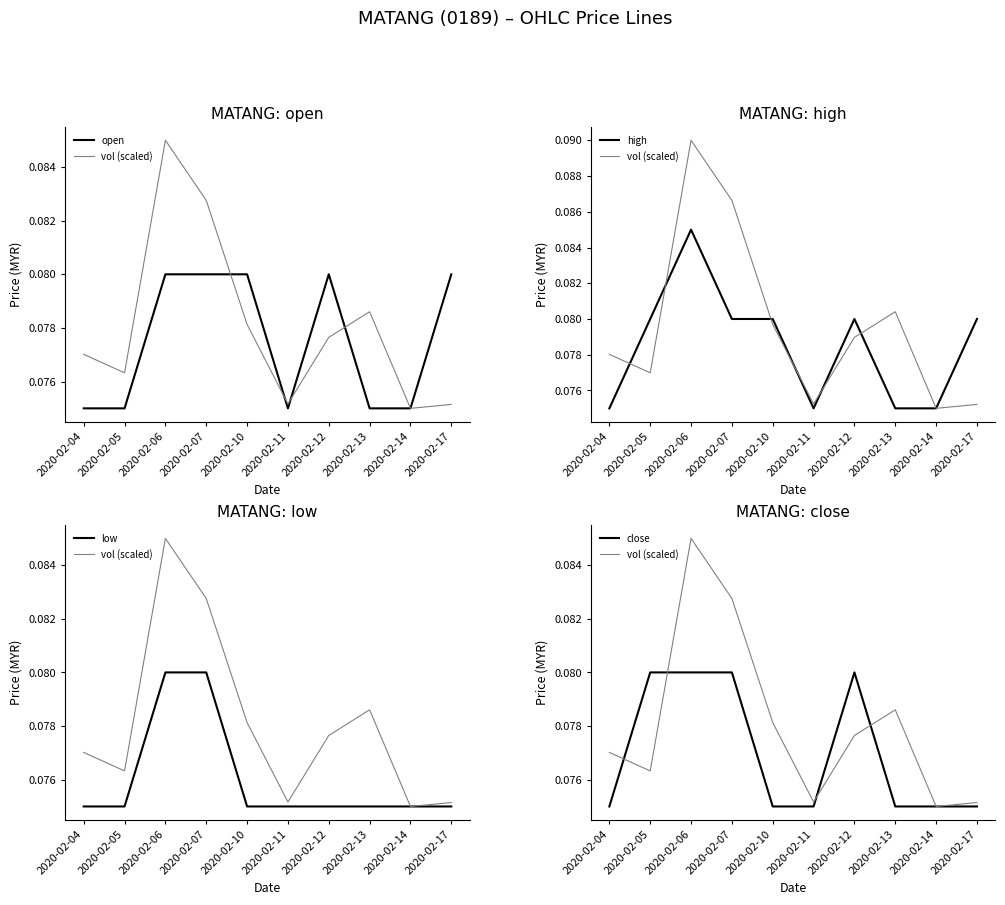

Which has a higher value, 2020-02-06 or 2020-02-12?

2020-02-06